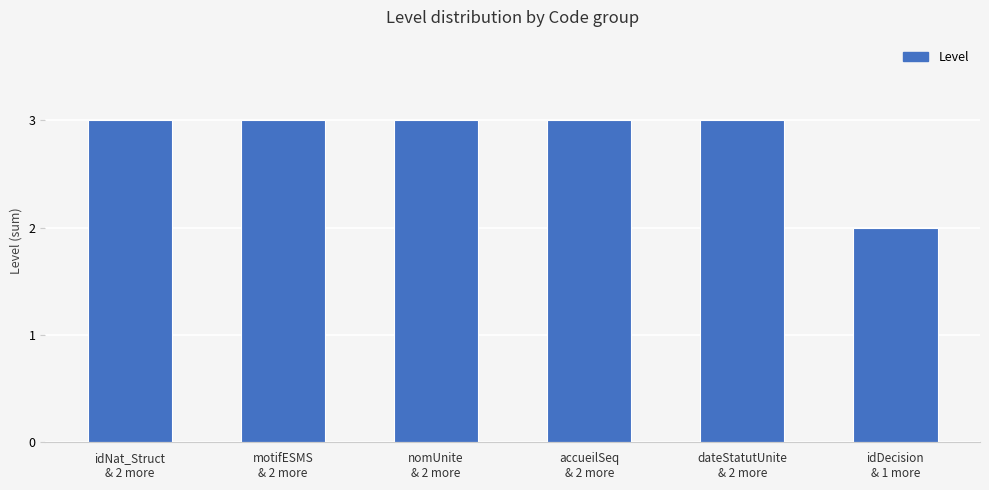

What is the ratio of the value at nomUnite
& 2 more to the value at dateStatutUnite
& 2 more?

1.0